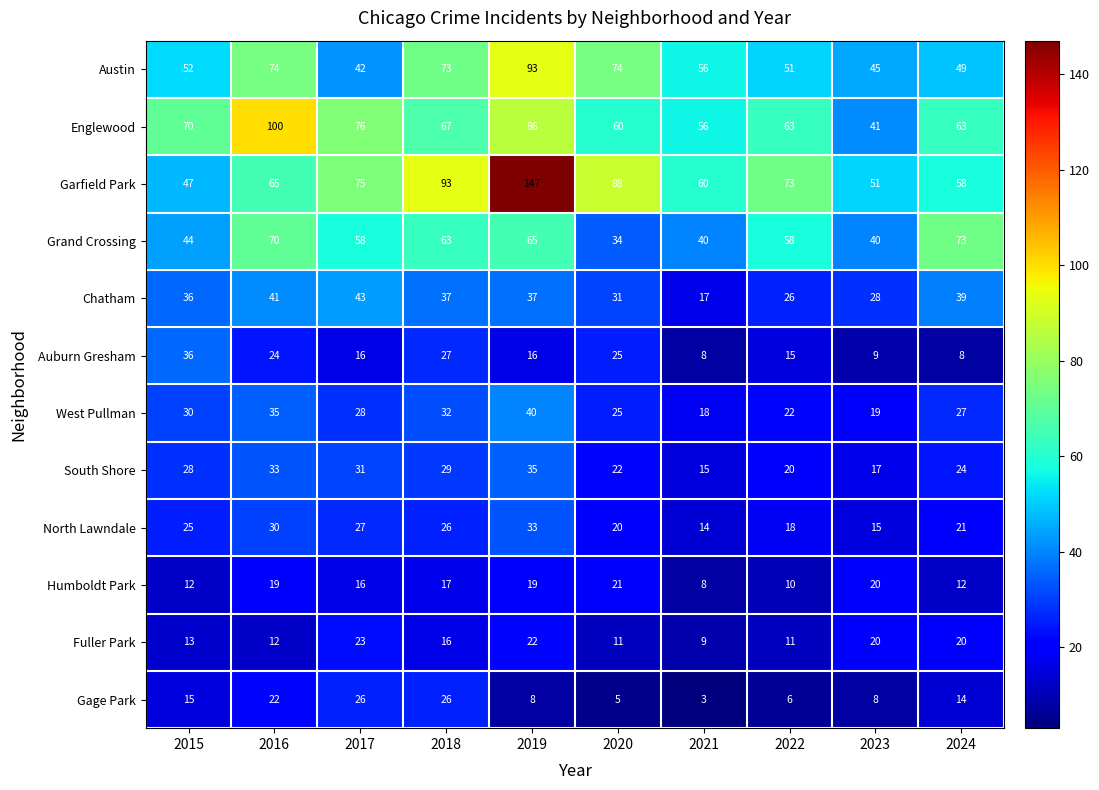

How many data points in Auburn Gresham are less than 16?

4